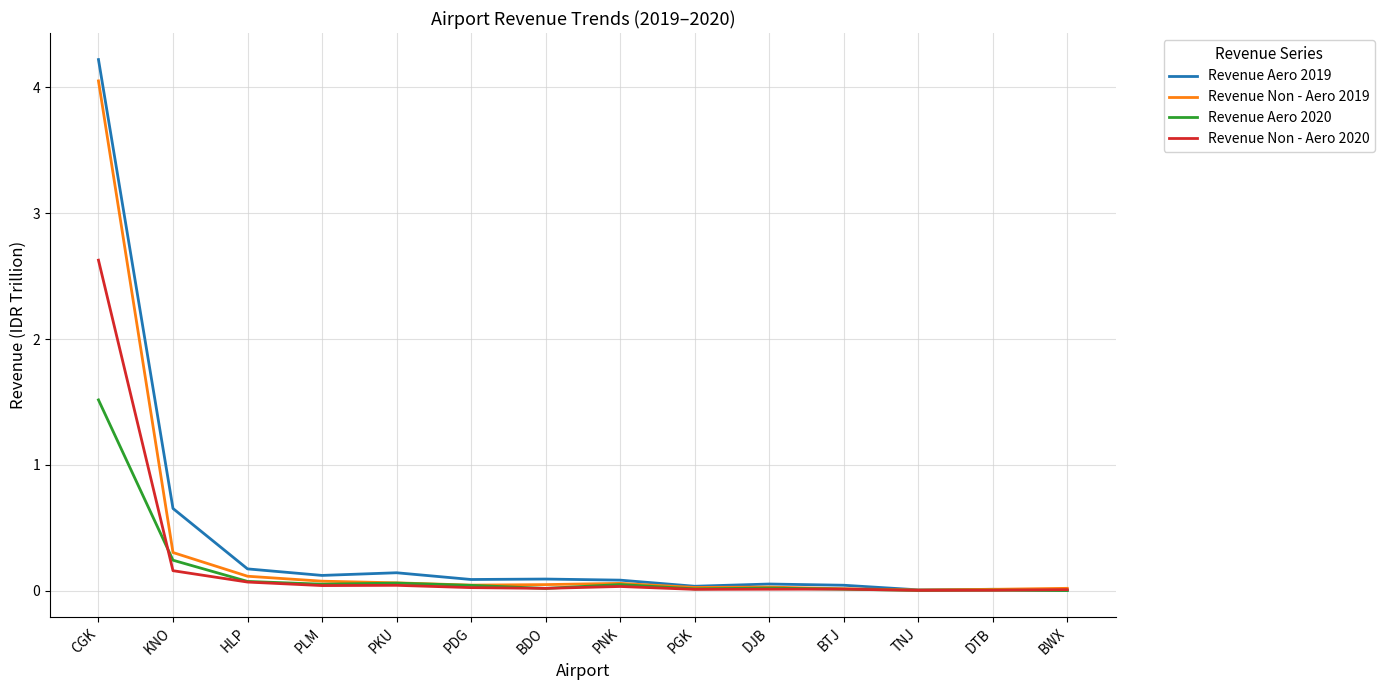

What is the greatest value displayed?

4.2